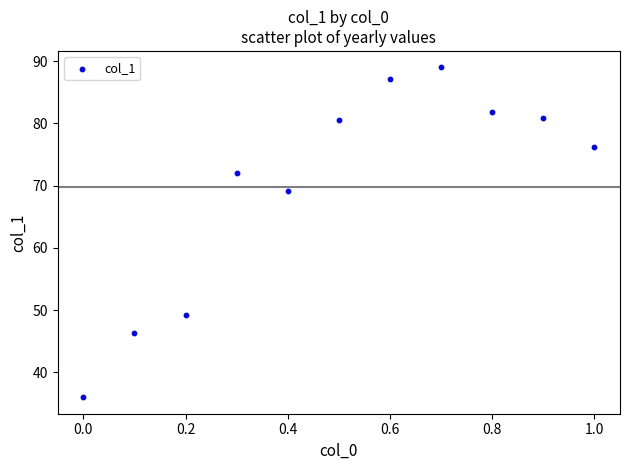

What is the average X value?

0.5